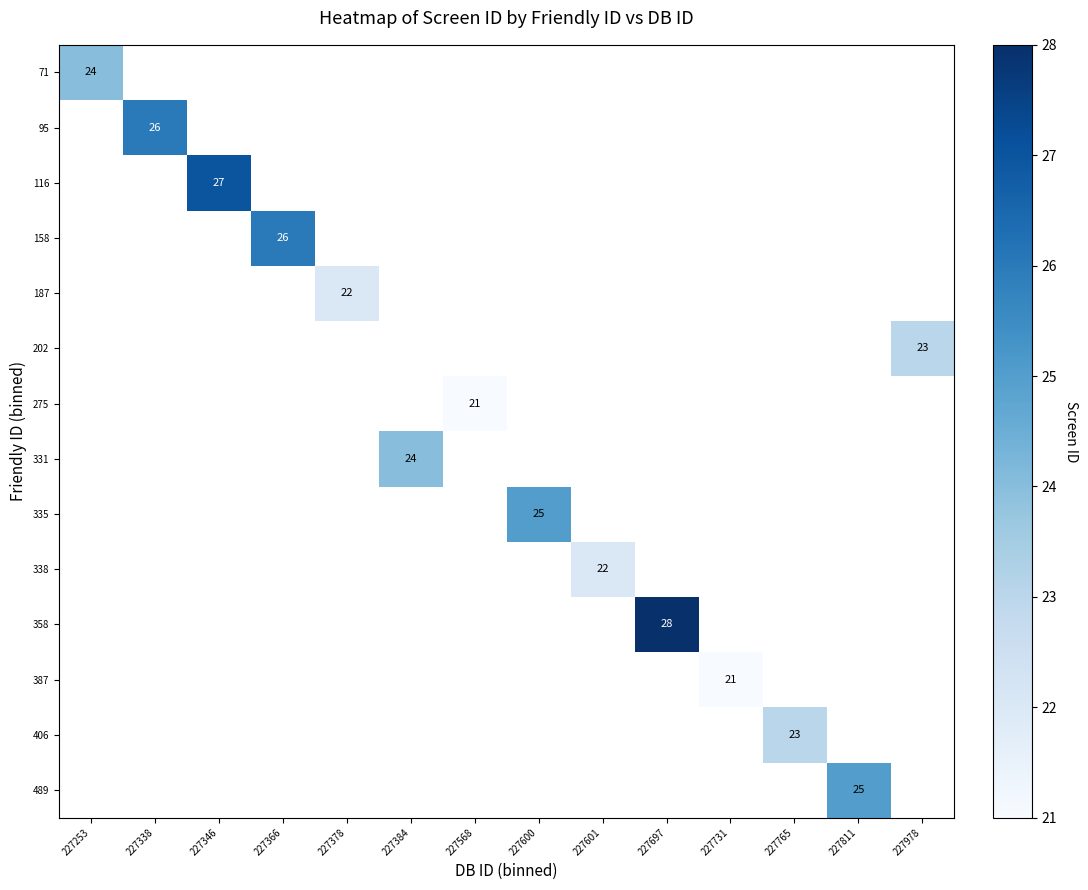

The 387 series shows 5 at 227731. True or false?

False